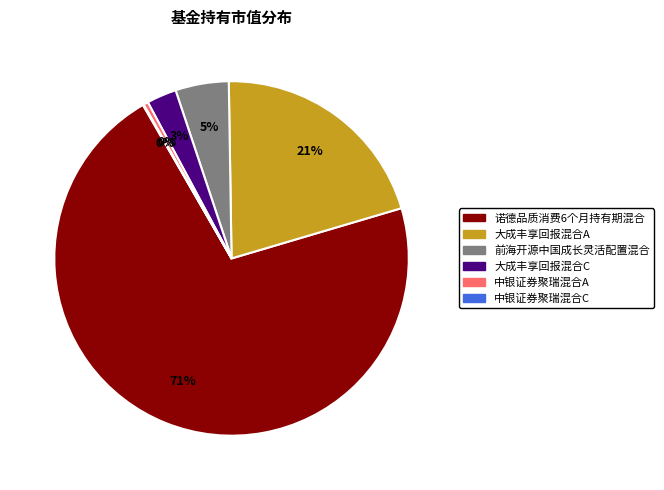

To the nearest percent, what is the difference between the largest and smallest slice percentages?

71%